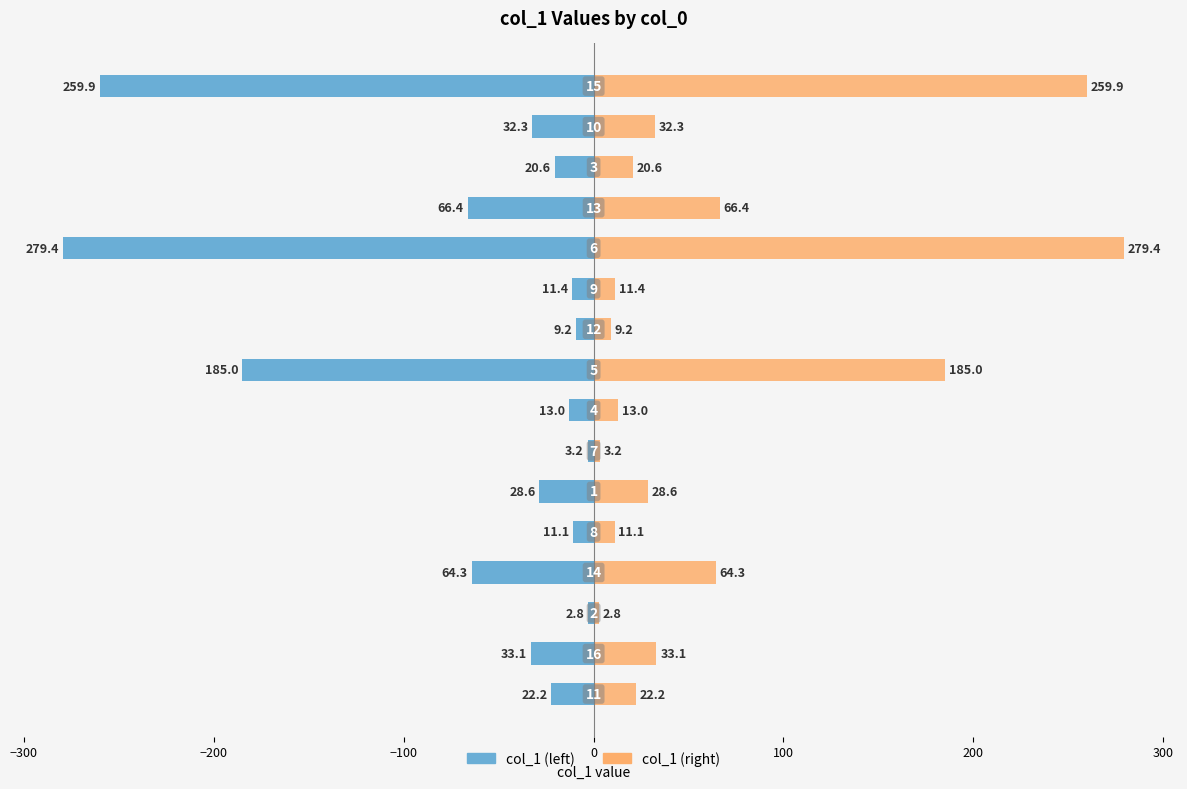

How many bars are there in total?

32